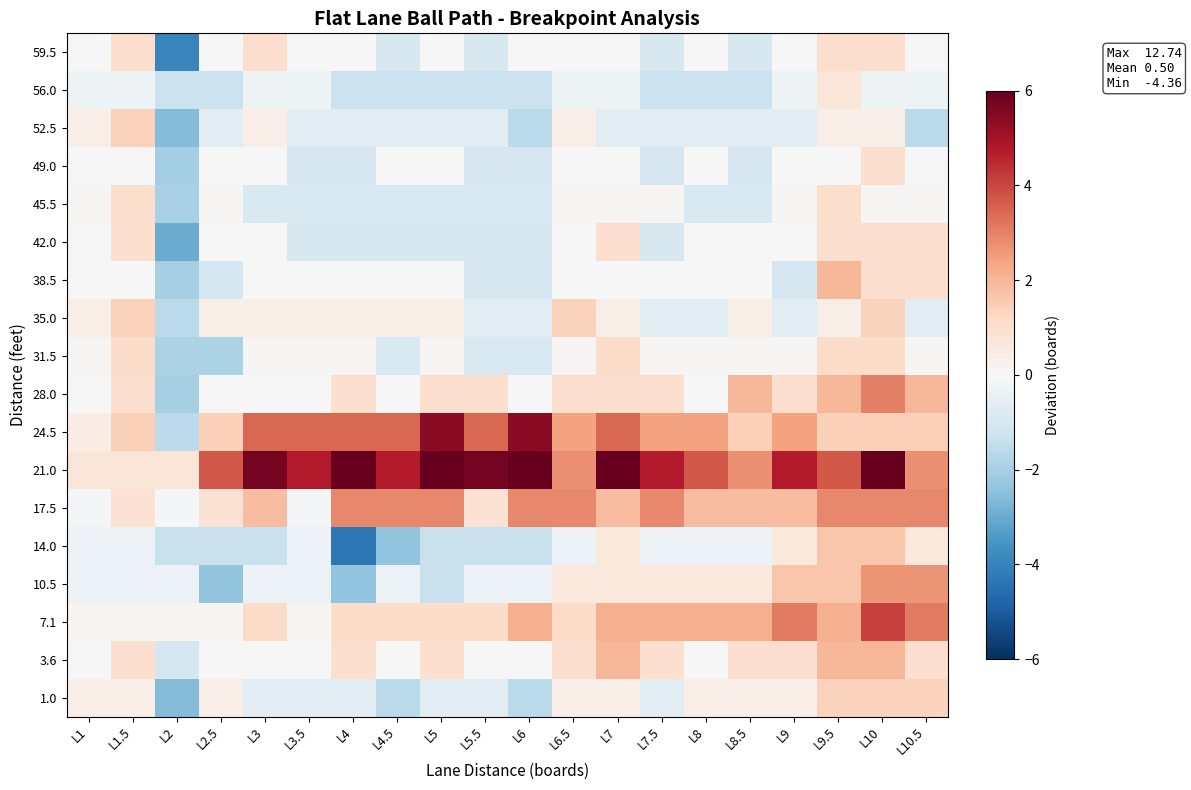

Which series has the largest total across all categories?

21.0